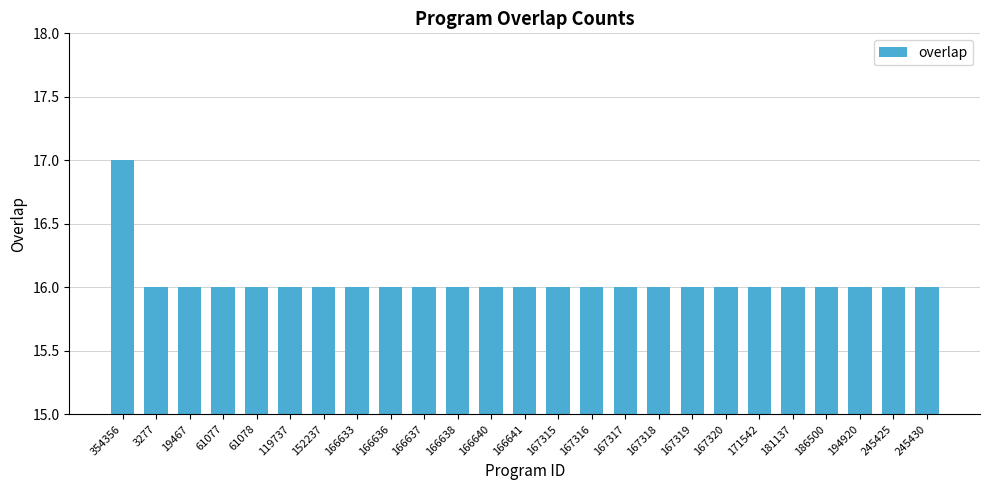

Reading right to left, transcribe all the data shown in this chart.

16	16	16	16	16	16	16	16	16	16	16	16	16	16	16	16	16	16	16	16	16	16	16	16	17